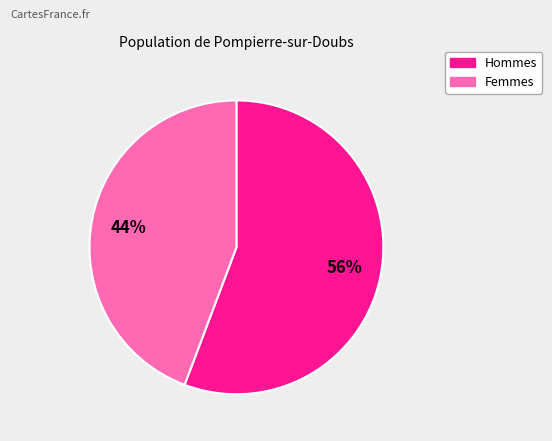

Is there any slice that represents more than half of the pie?

Yes